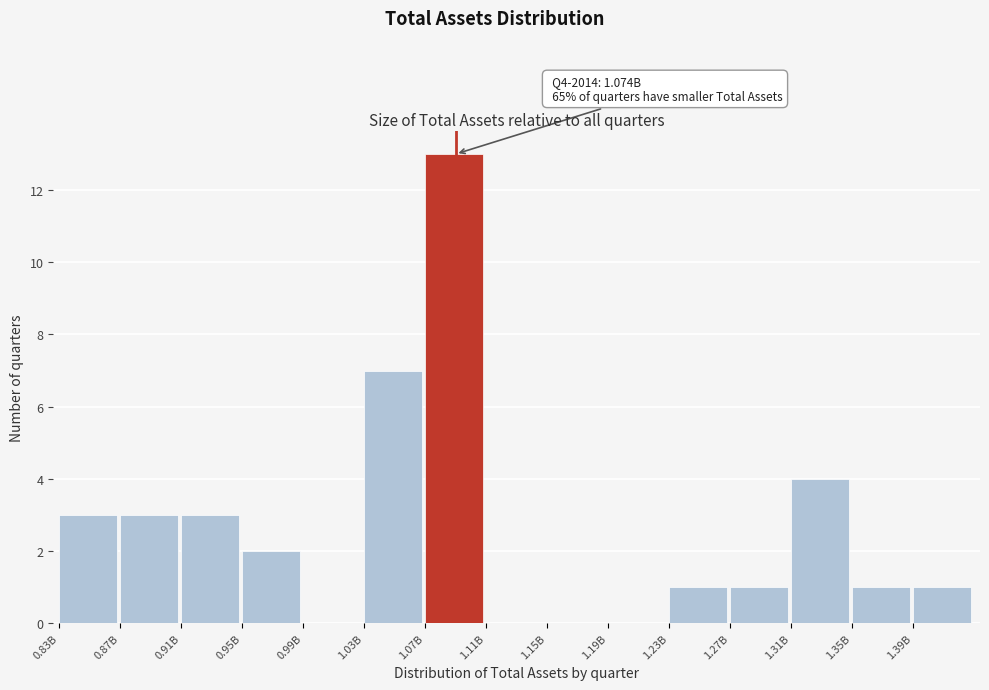

Reading left to right, list all the values displayed in this chart.

0.83B=3	0.87B=3	0.91B=3	0.95B=2	0.99B=0	1.03B=7	1.07B=13	1.11B=0	1.15B=0	1.19B=0	1.23B=1	1.27B=1	1.31B=4	1.35B=1	1.39B=1